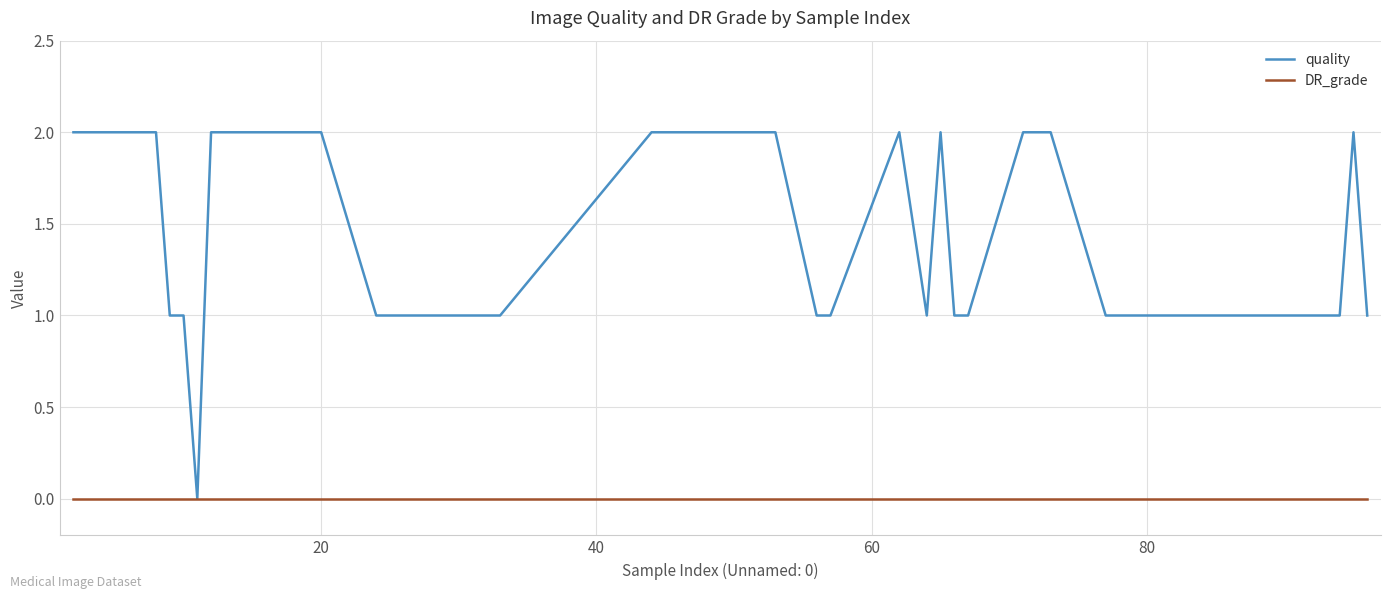

What is the maximum value shown in the chart?

2